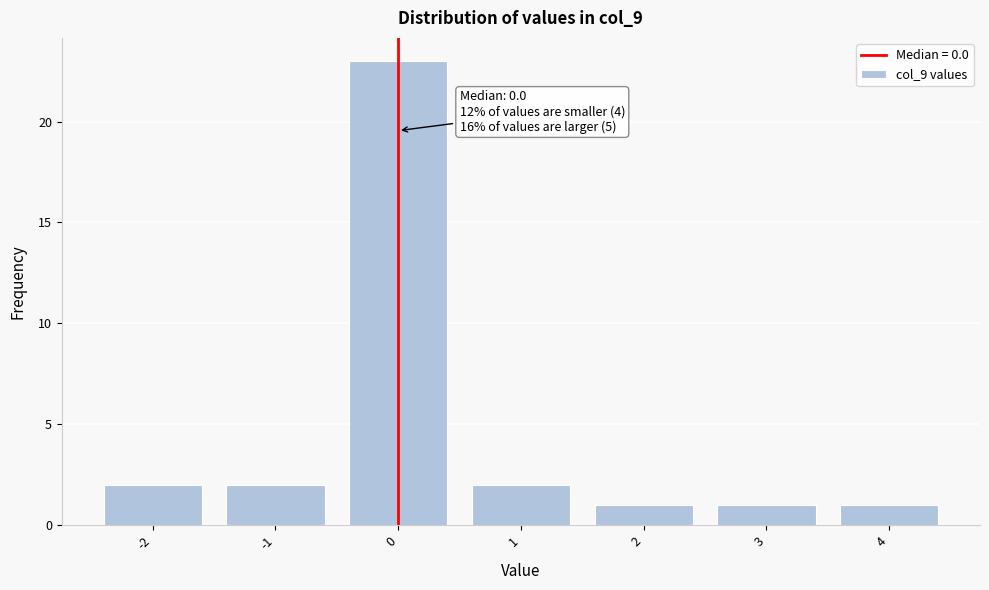

Which range on the x-axis has the tallest bar?

-0.5 to 0.5